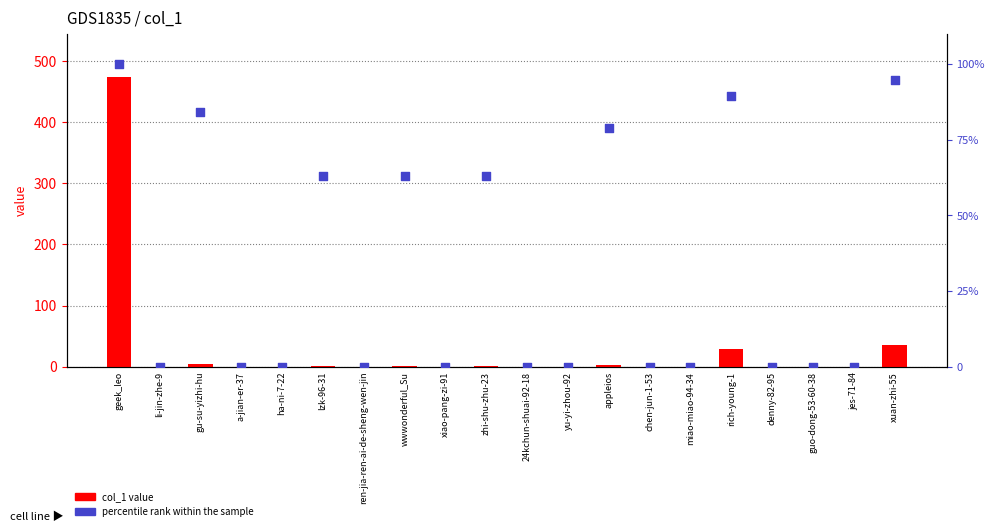

Which series contains the lowest Y value?

col_1